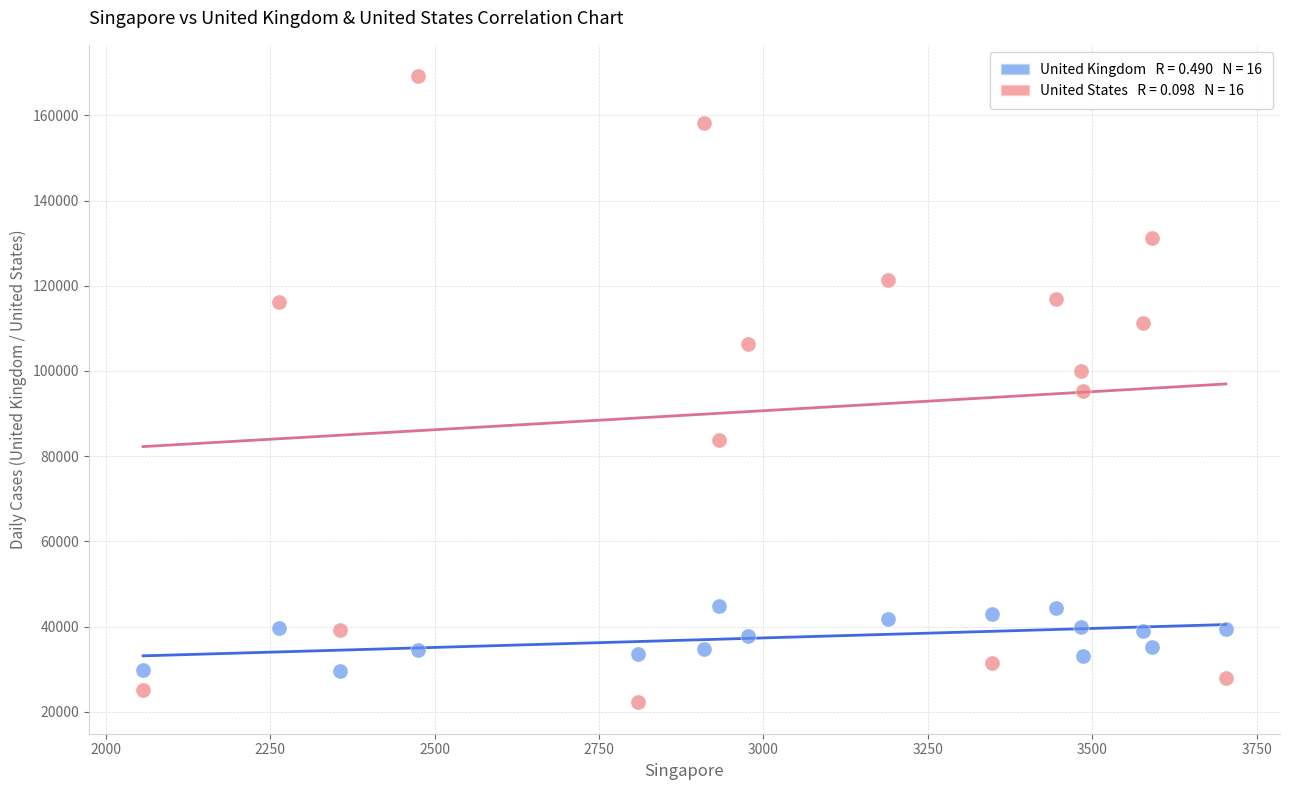

Across all data points, what is the range of X values (max minus min)?

1646